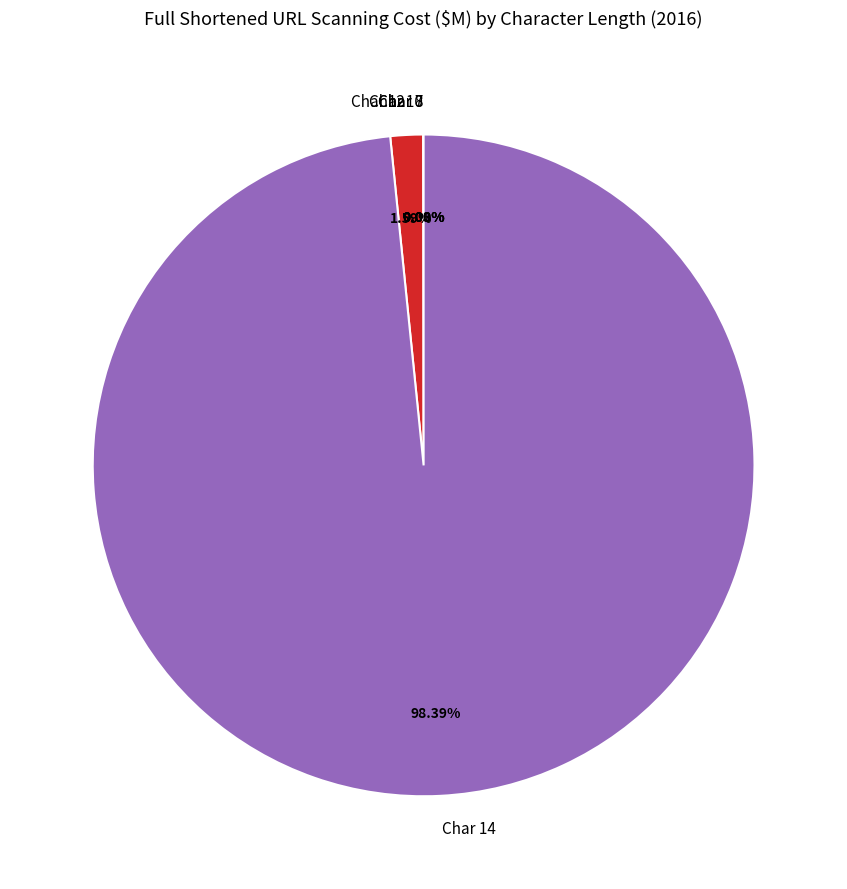

To the nearest percent, what is the difference between the largest and smallest slice percentages?

98%